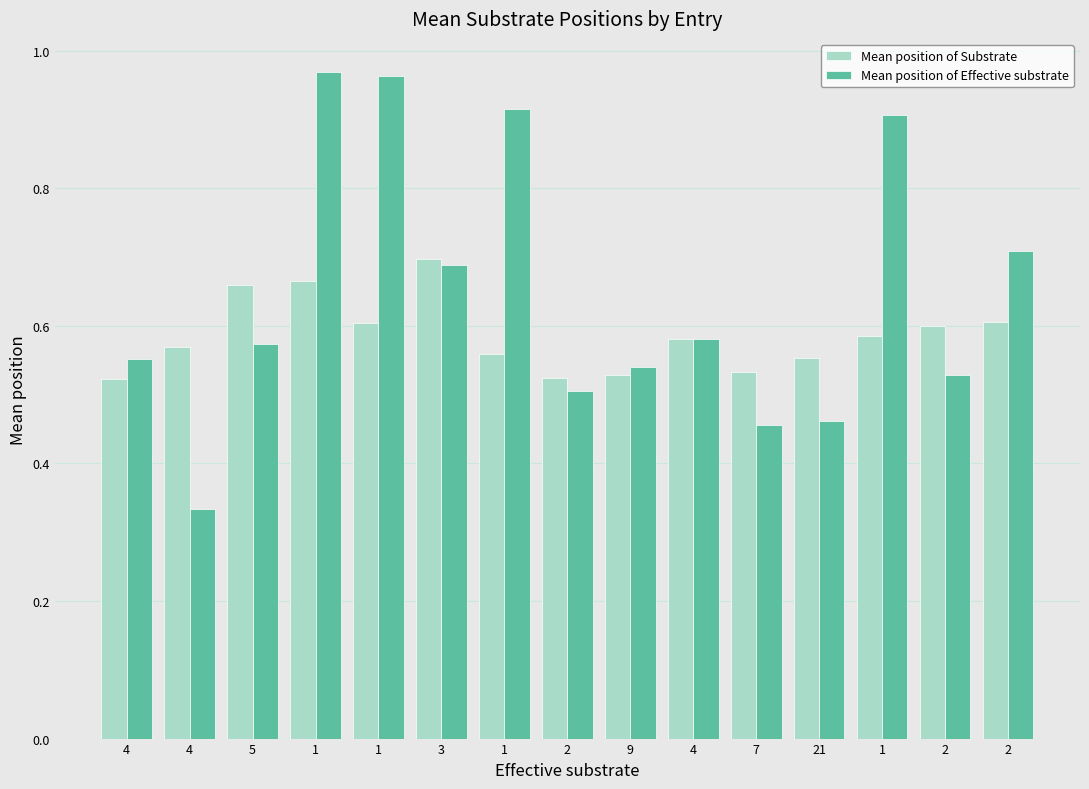

Rank the series at 7 from highest to lowest value.

Mean position of Substrate, Mean position of Effective substrate